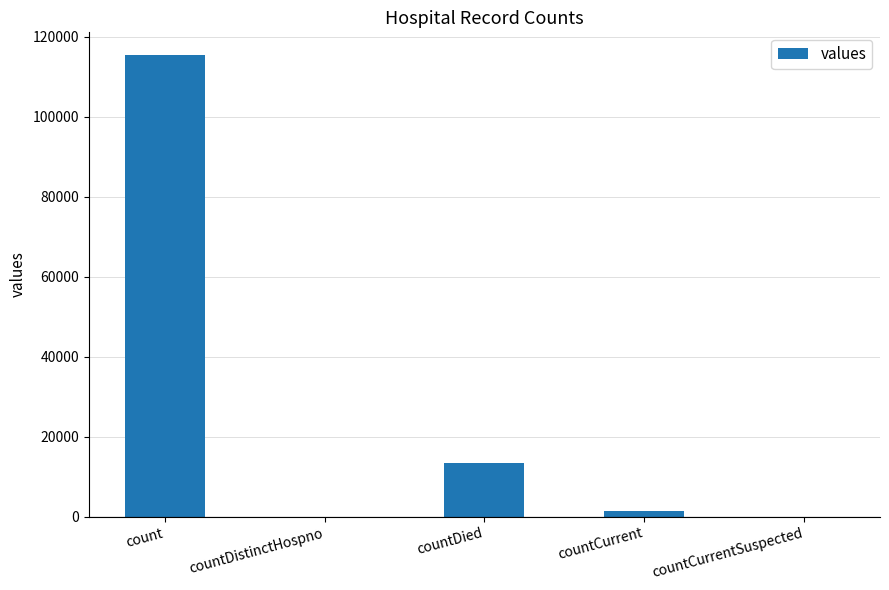

Is it true that the value at countDistinctHospno is 0?

True